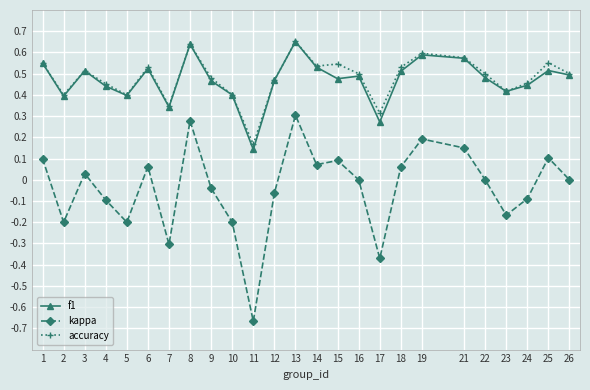

Which label corresponds to the smallest value in the chart?

11